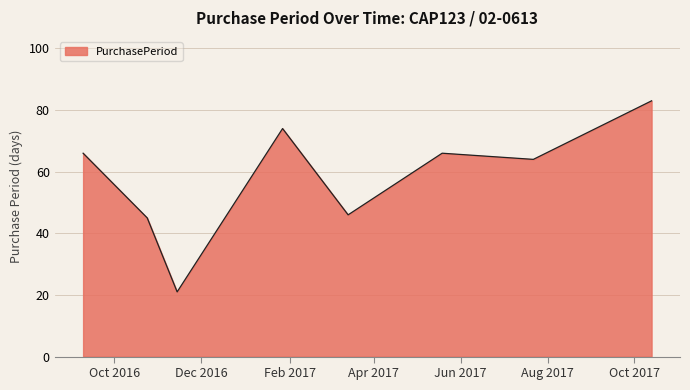

What is the difference between the second highest and second lowest values?

29